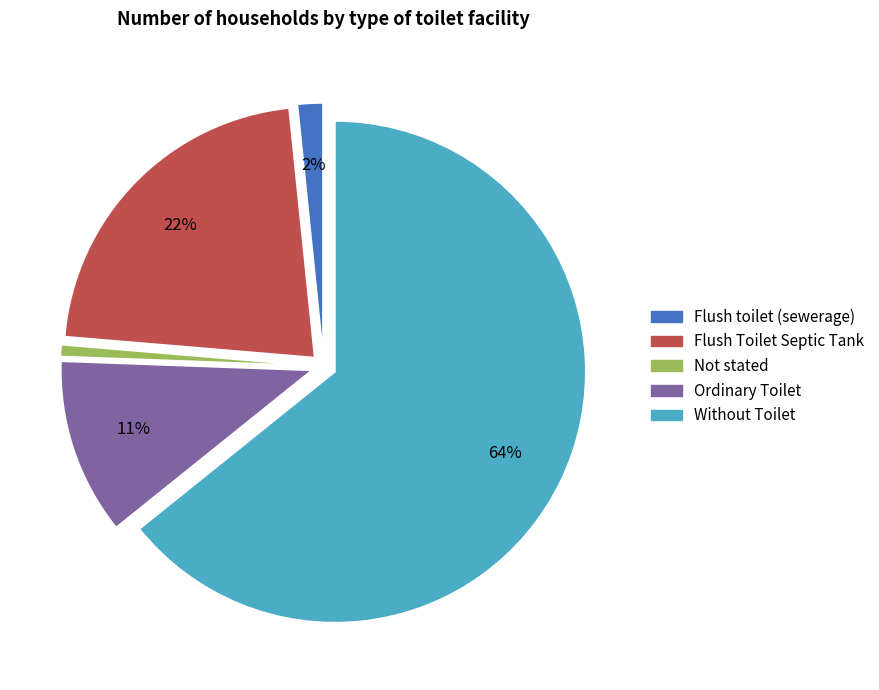

Do Flush toilet (sewerage) and Flush Toilet Septic Tank together represent more than half of the pie?

No